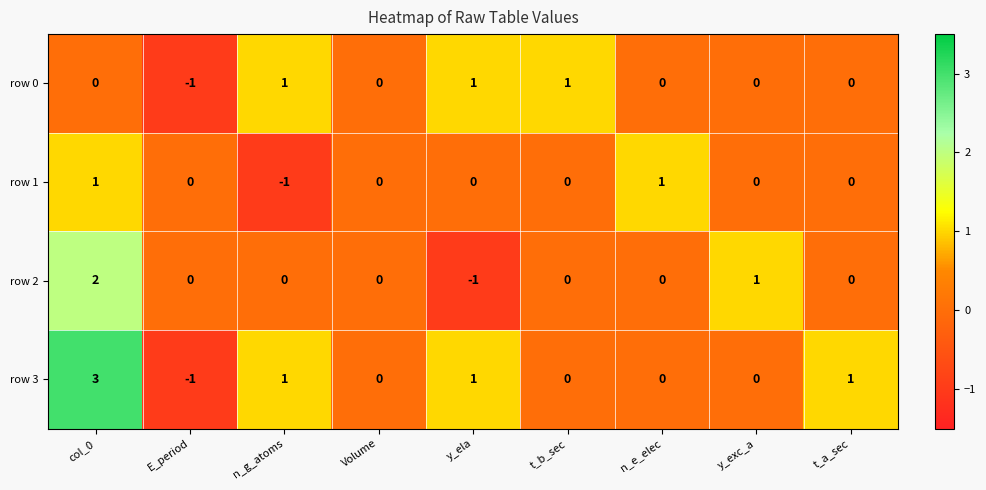

What is the difference between the maximum and minimum values in the row 2 series?

3